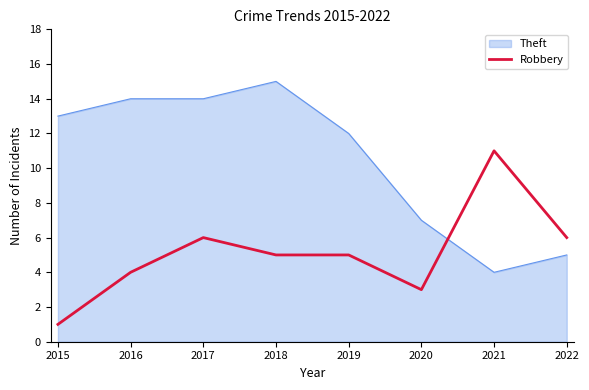

True or false: Robbery has a value of 7 at 2019.

False